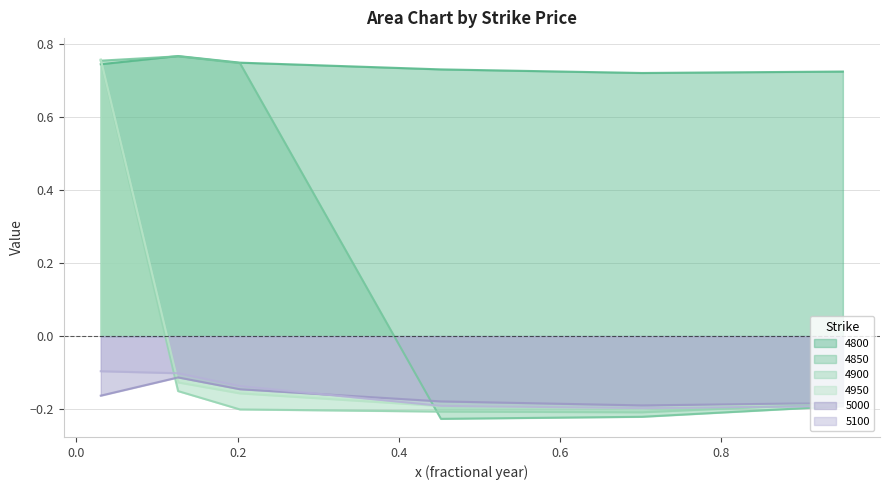

Between 0.03013698630136986 and 0.9506849315068493, which is larger?

0.03013698630136986